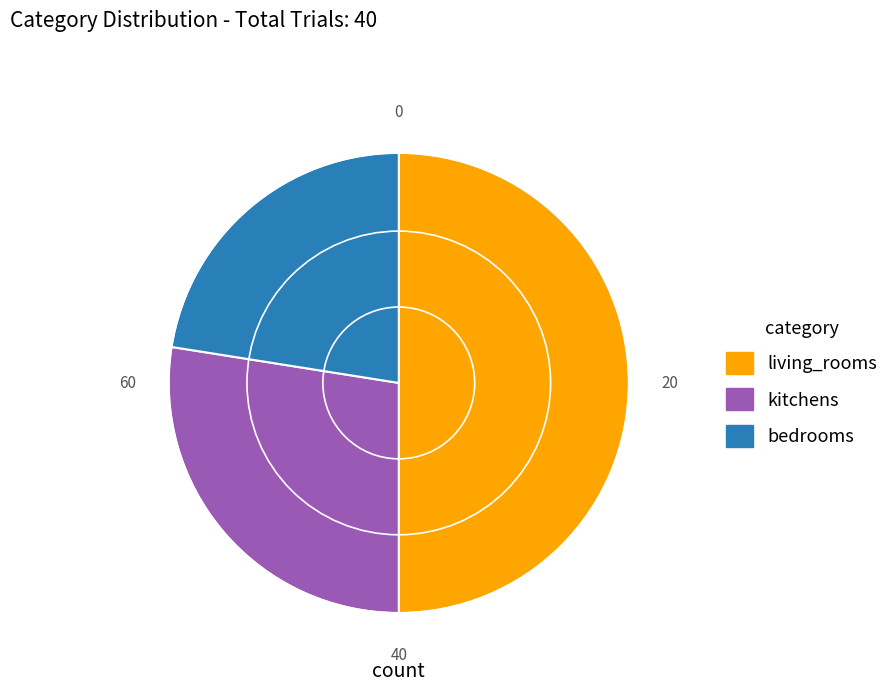

Combined, do bedrooms and living_rooms account for over 50%?

Yes